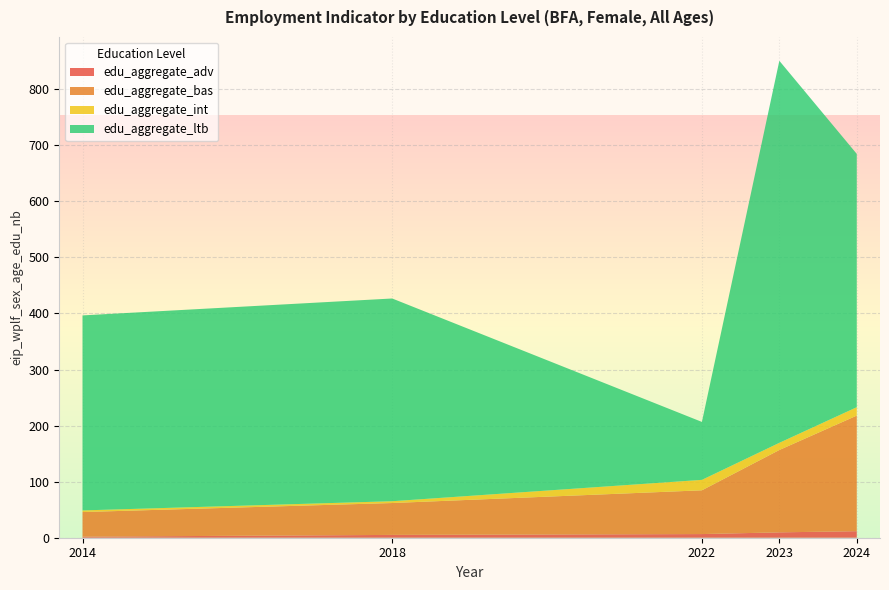

Reading left to right, what are all the values shown in this chart?

edu_aggregate_adv: 2014=1.9	2018=5.0	2022=6.5	2023=9.6	2024=11.7
edu_aggregate_bas: 2014=43.9	2018=56.9	2022=78.1	2023=146.9	2024=206.2
edu_aggregate_int: 2014=2.9	2018=3.2	2022=18.6	2023=12.8	2024=15.0
edu_aggregate_ltb: 2014=347.9	2018=361.6	2022=103.3	2023=681.5	2024=451.9